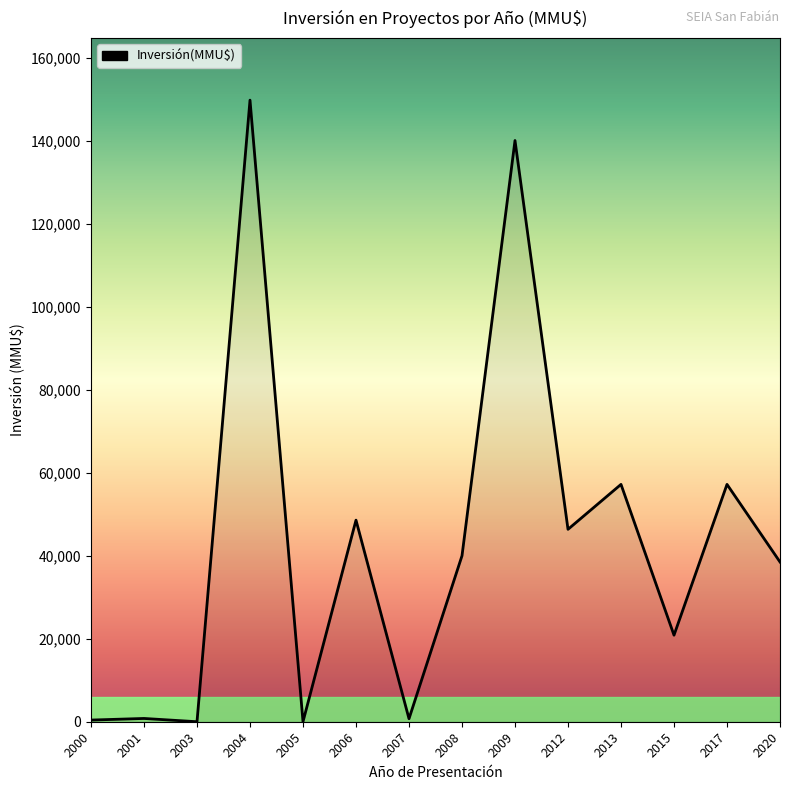

What is the maximum value shown in the chart?

149800